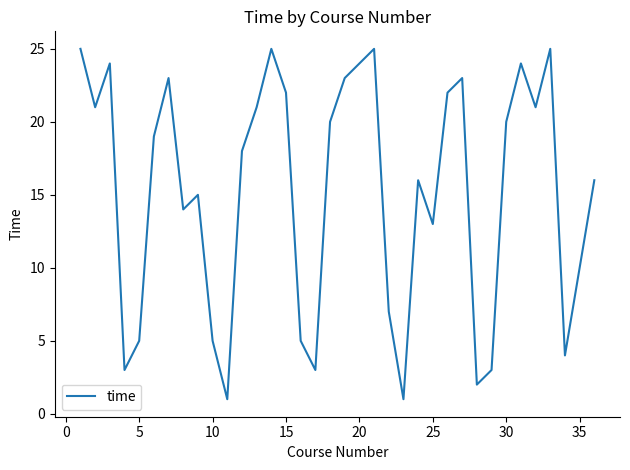

What is the maximum value shown in the chart?

25